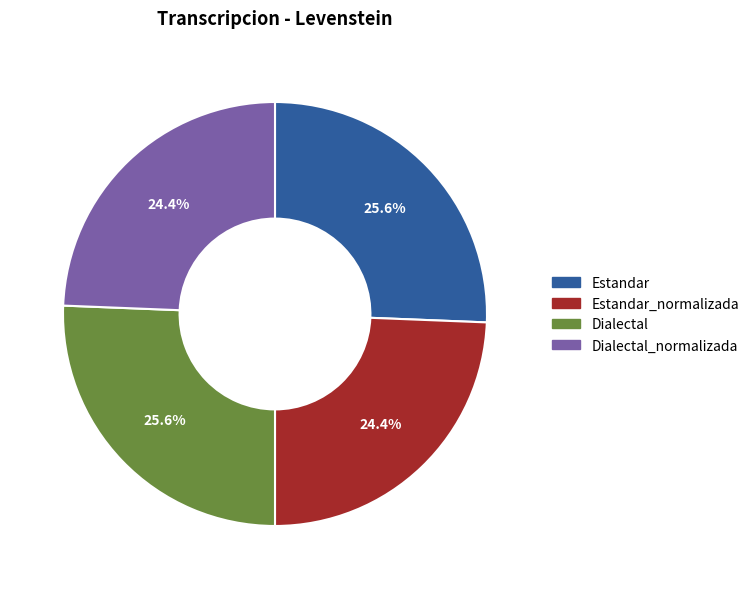

Approximately how many times larger is the value at Dialectal compared to Estandar?

1.0